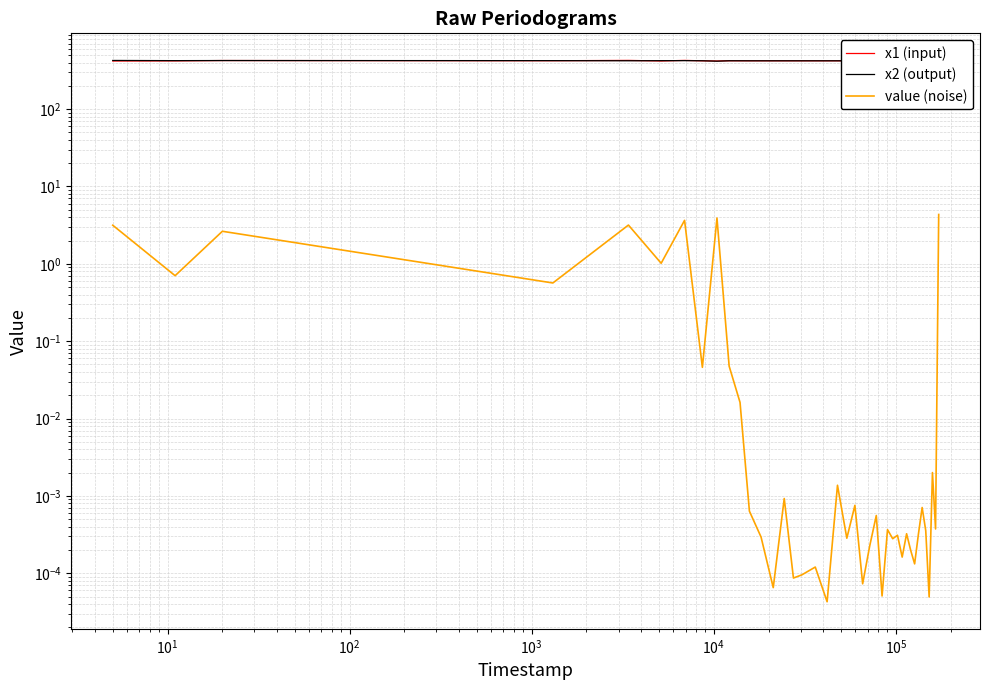

What is the value of the x2 (output) point at the 17th from the left?

421.0